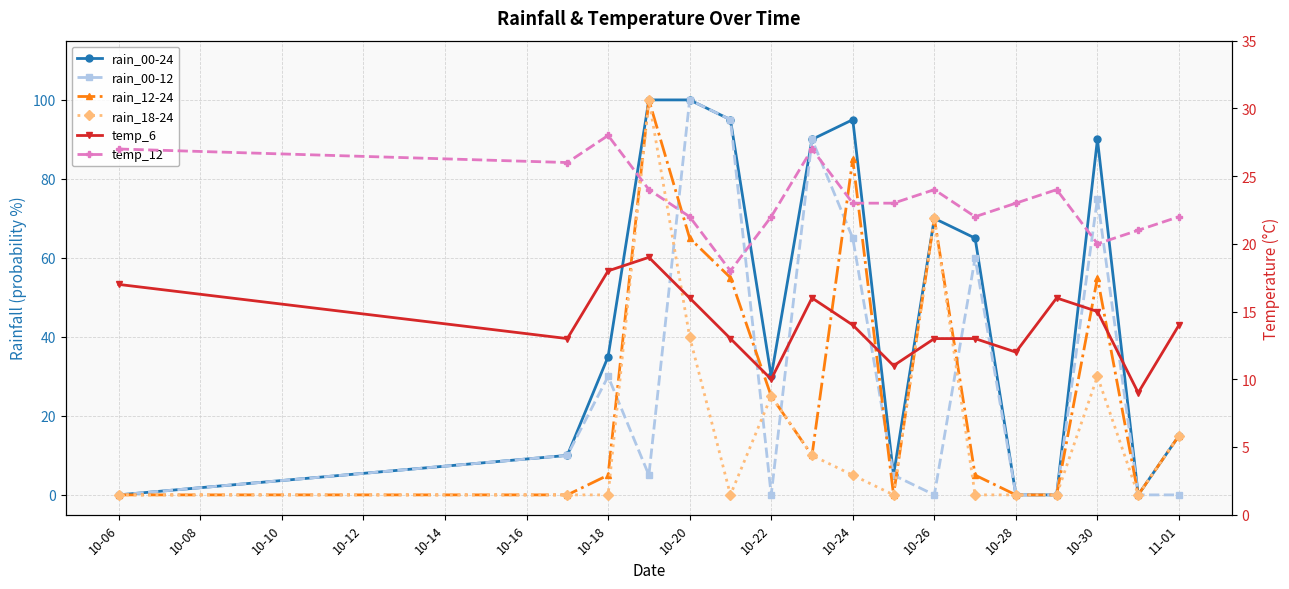

The value of temp_6 at 11-01 is 14. True or false?

True